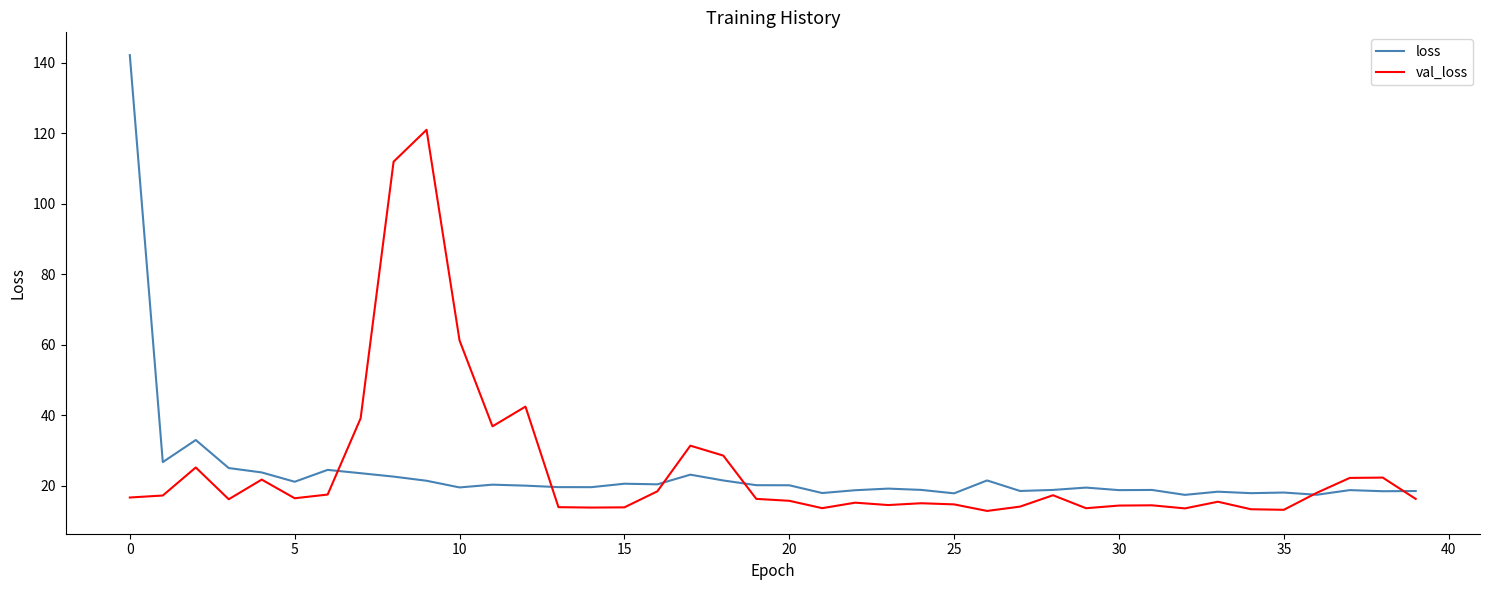

In val_loss, how many points are lower than both neighbors (excluding endpoints)?

10